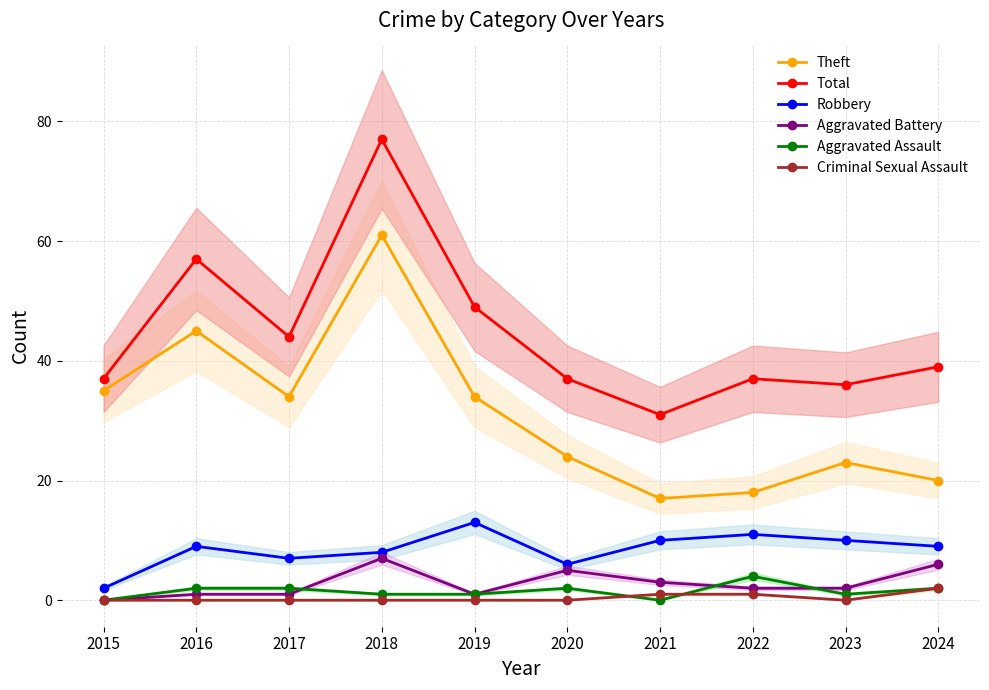

What is the minimum value for Total?

31